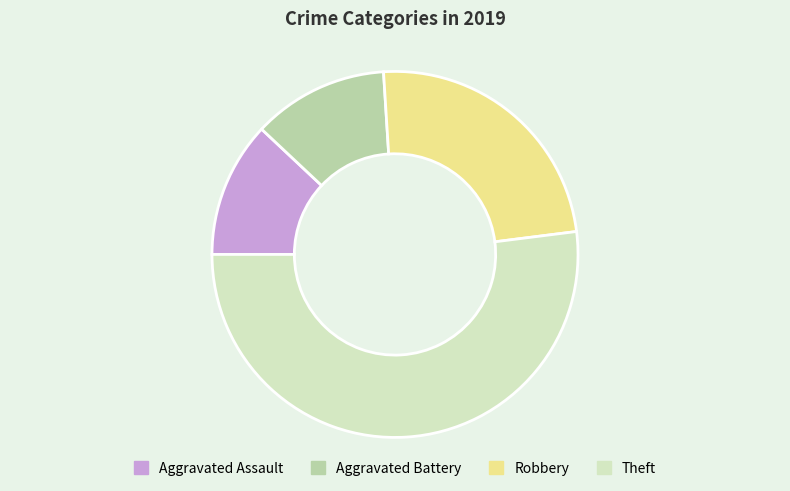

Count the number of slices in the pie.

4